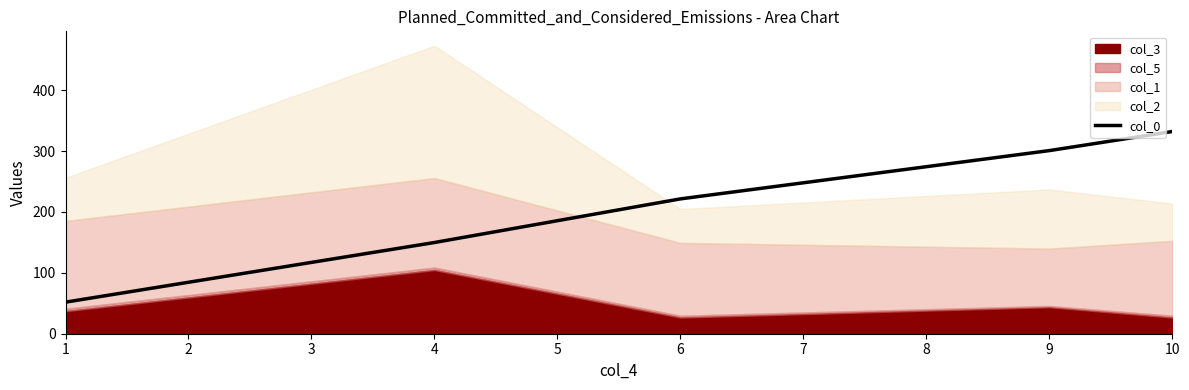

What is the difference between the maximum and second lowest values?

182.3